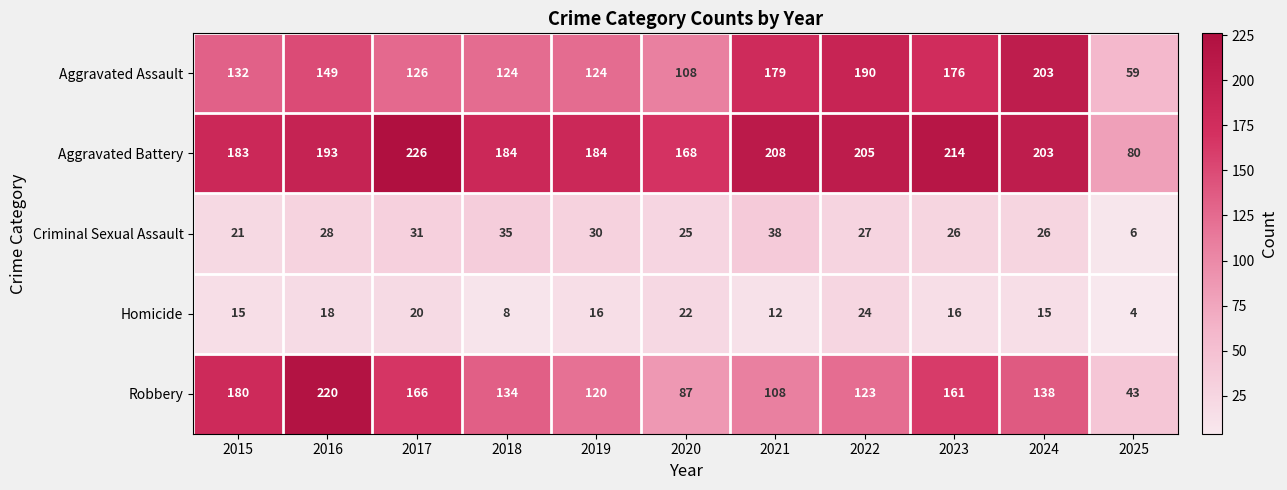

Which series has the largest total across all categories?

Aggravated Battery